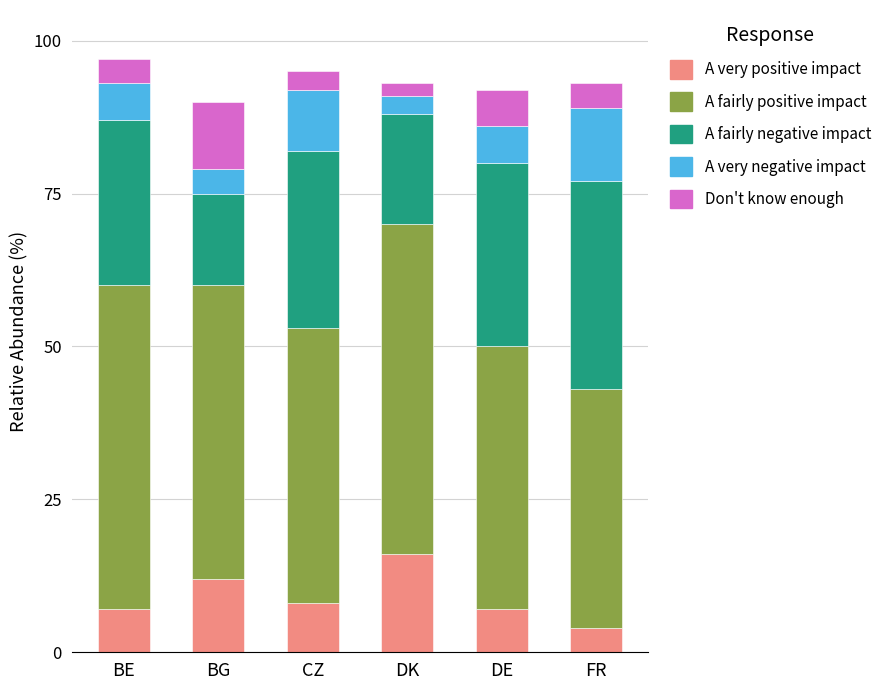

Does the chart contain any negative values?

No